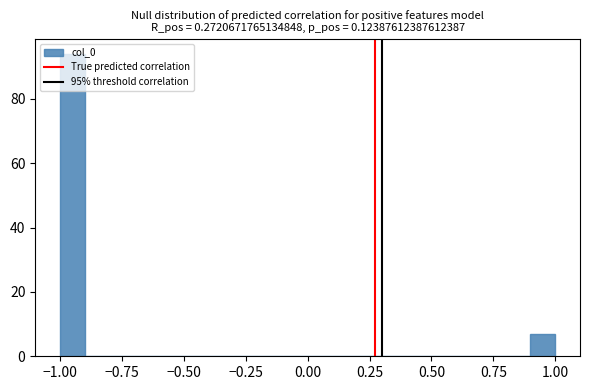

Read against the x-axis, roughly where is the centre of the tallest bar?

-0.95